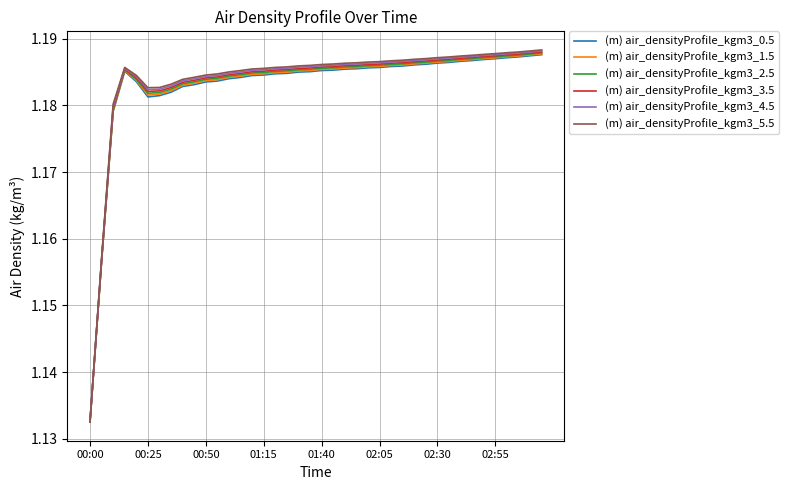

Which series has the widest spread of values?

(m) air_densityProfile_kgm3_5.5